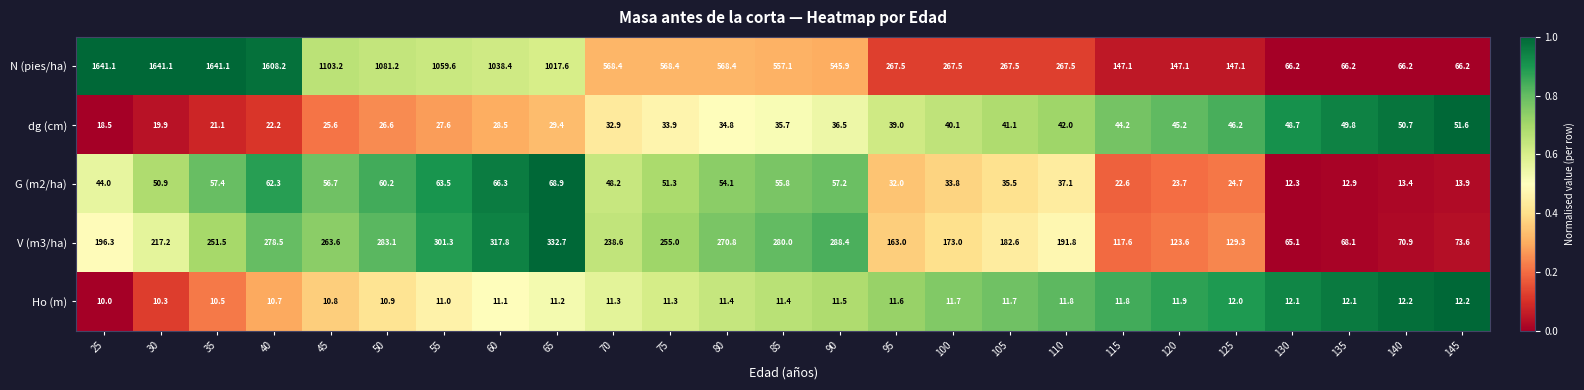

What is the difference between the highest and lowest values at 90?

534.4